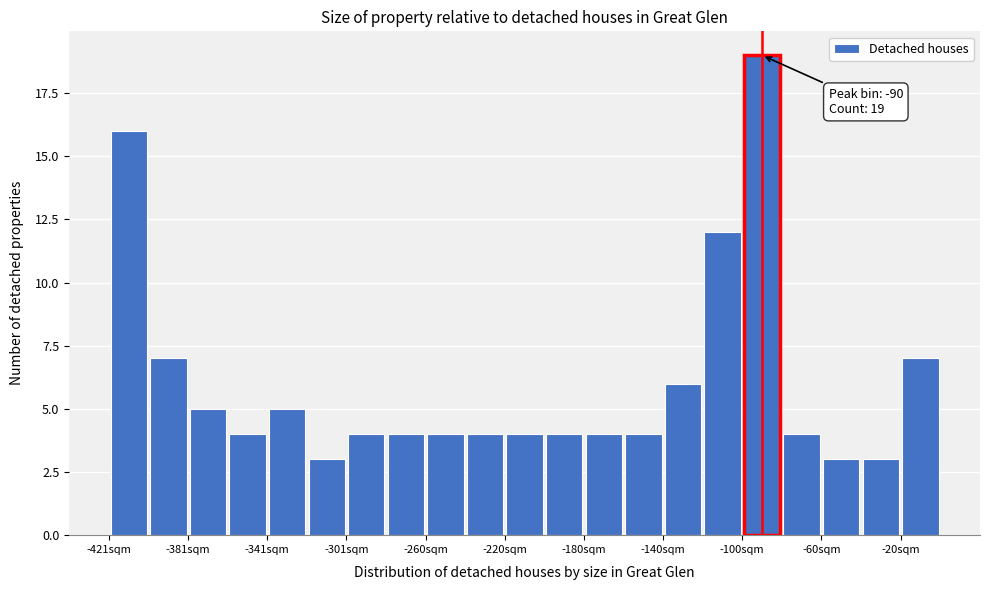

Which range on the x-axis has the tallest bar?

-100 to -80